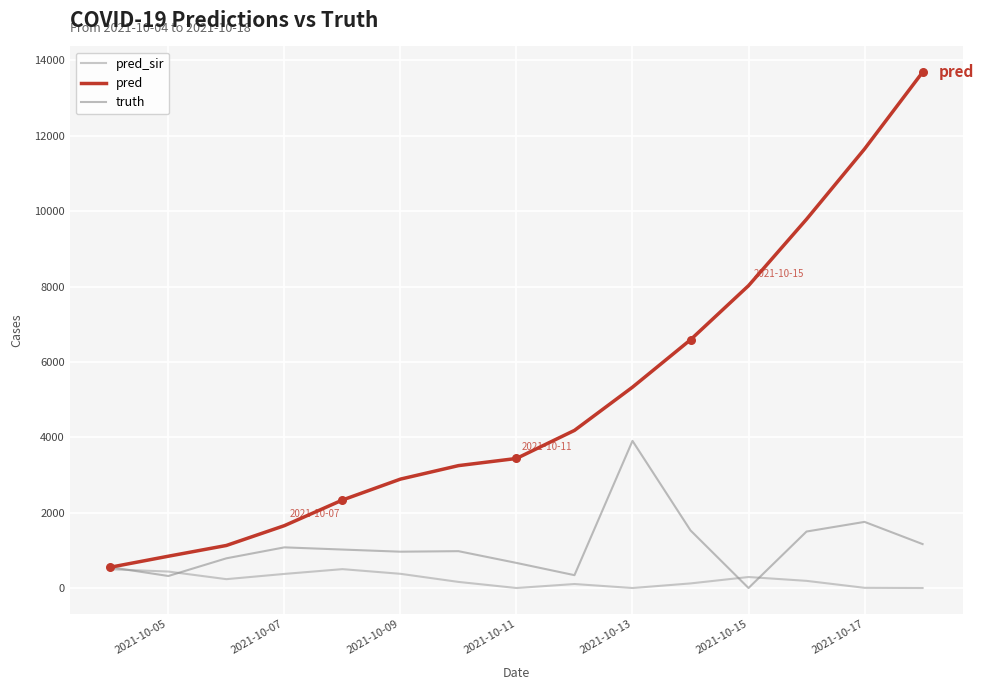

Rank the series by their maximum value, from highest to lowest.

pred, truth, pred_sir